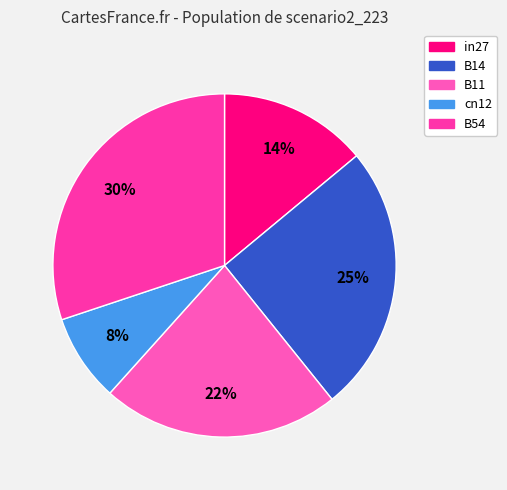

To the nearest percent, what portion does B54 represent?

30%